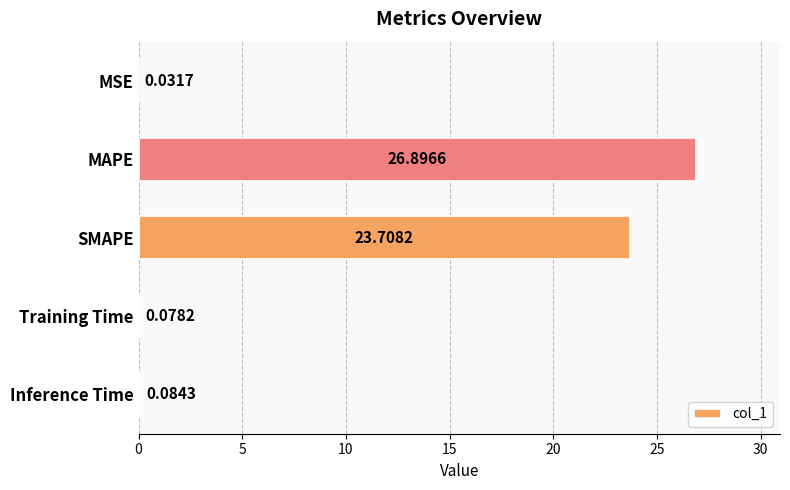

What is the sum of all values?

50.8